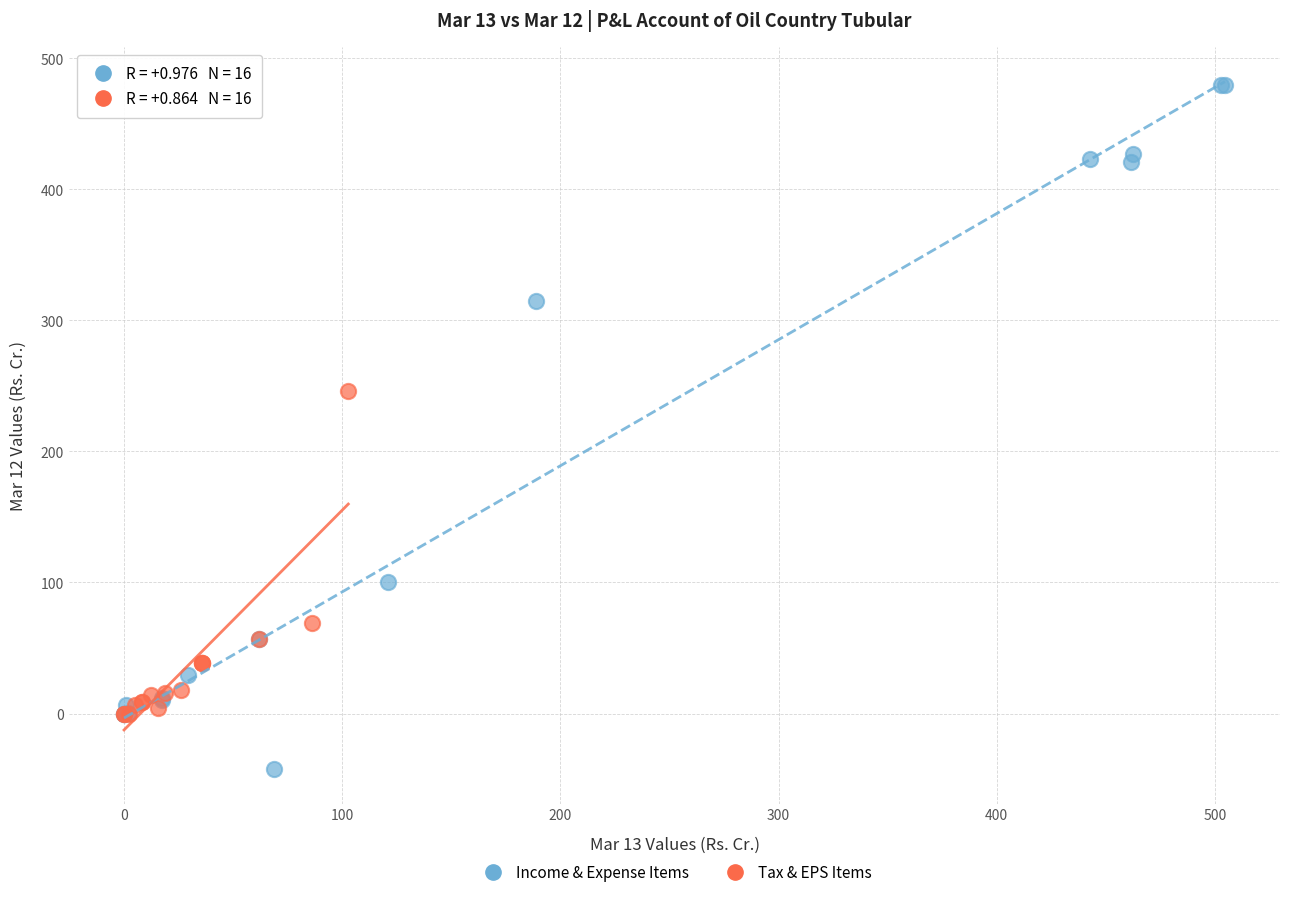

Which series has the widest spread of Y values?

Income & Expense Items